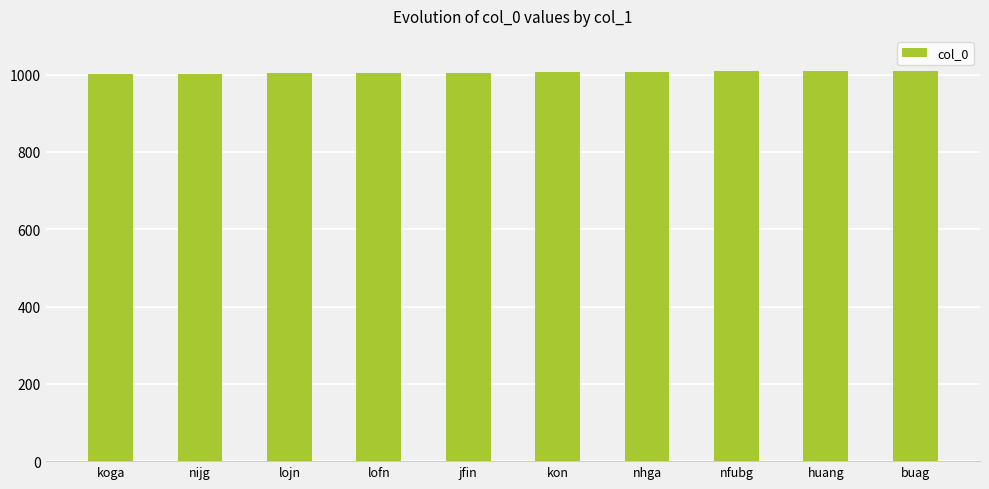

How many distinct data groups are displayed?

1